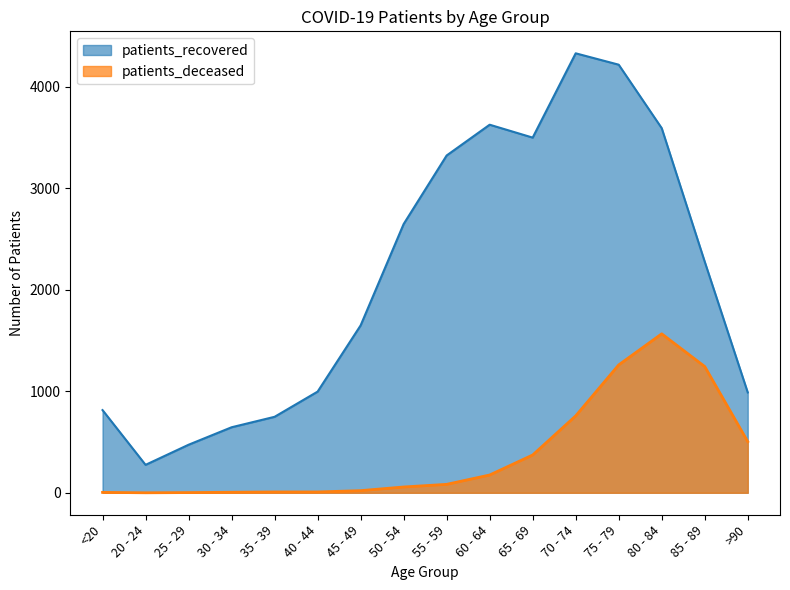

Which series has the largest total across all categories?

patients_recovered